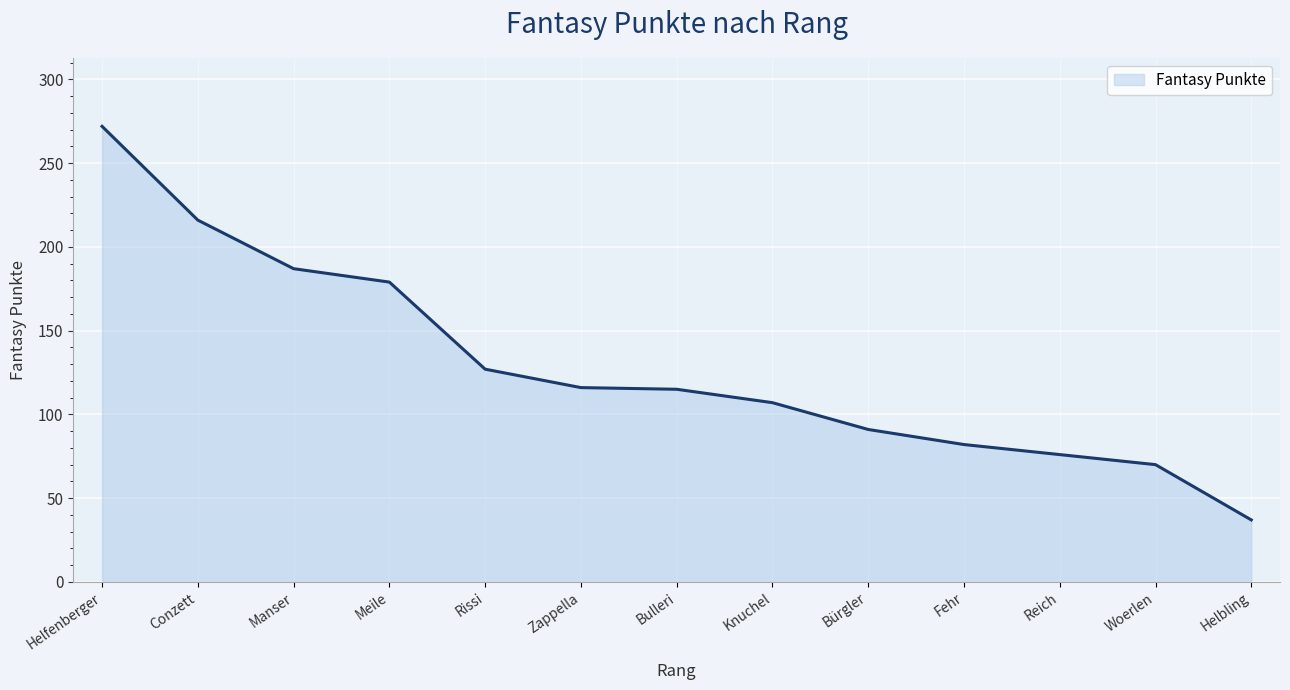

Which label corresponds to the largest value in the chart?

Helfenberger